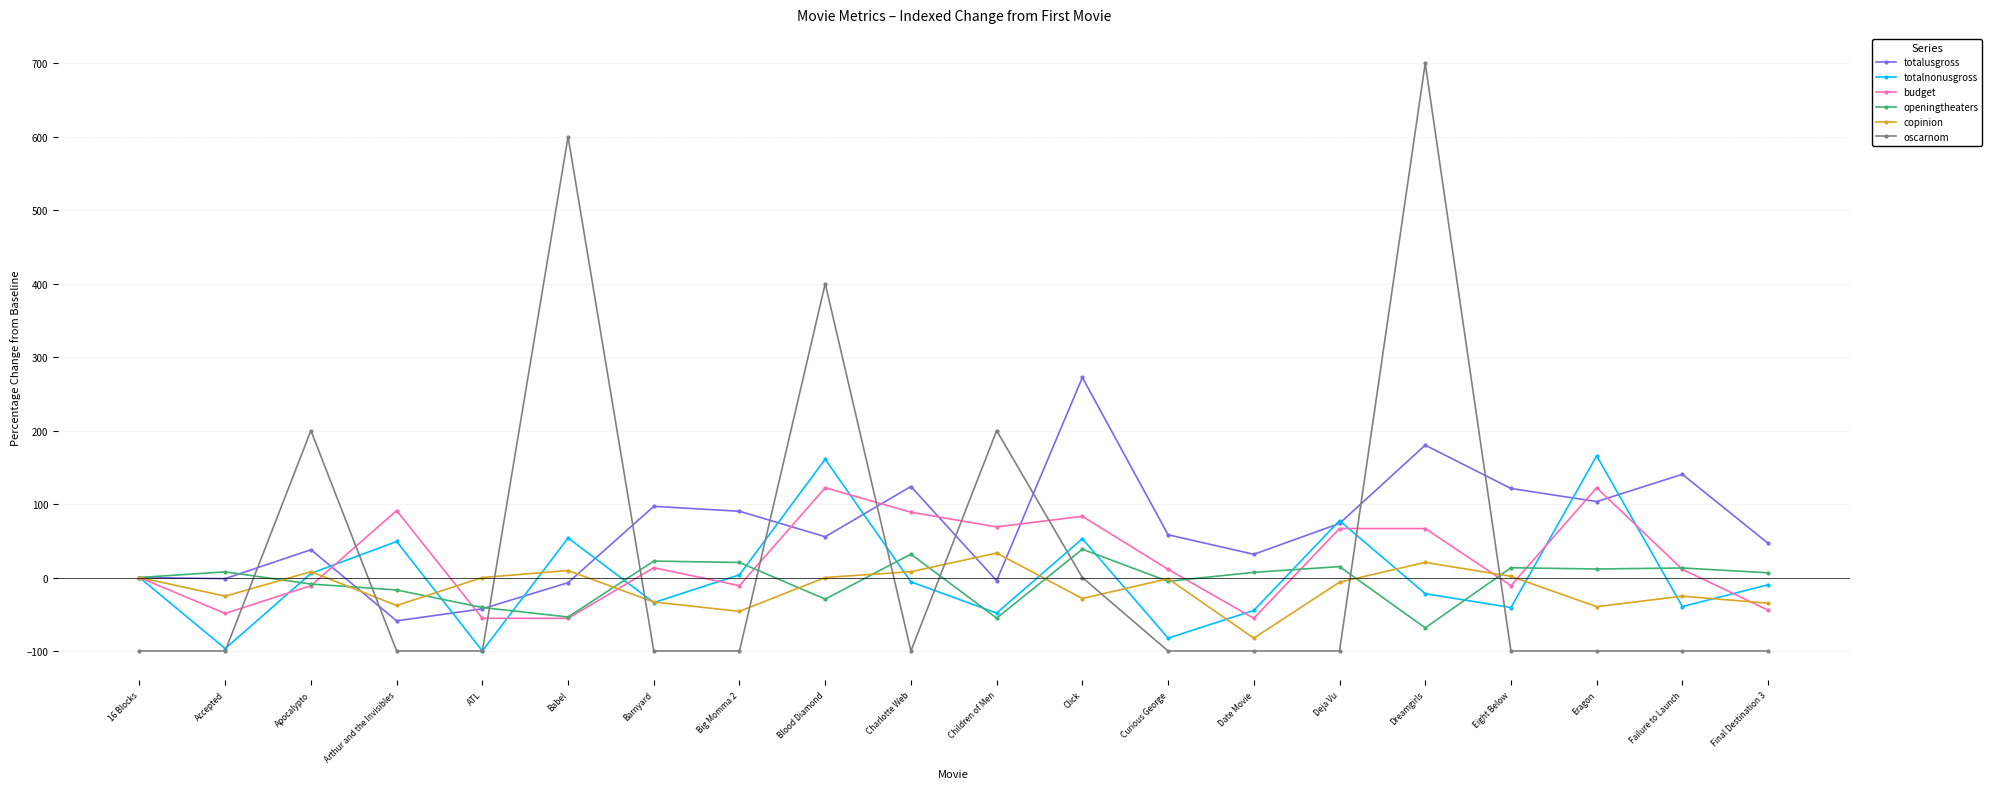

What is the sum of all copinion values?

-281.0